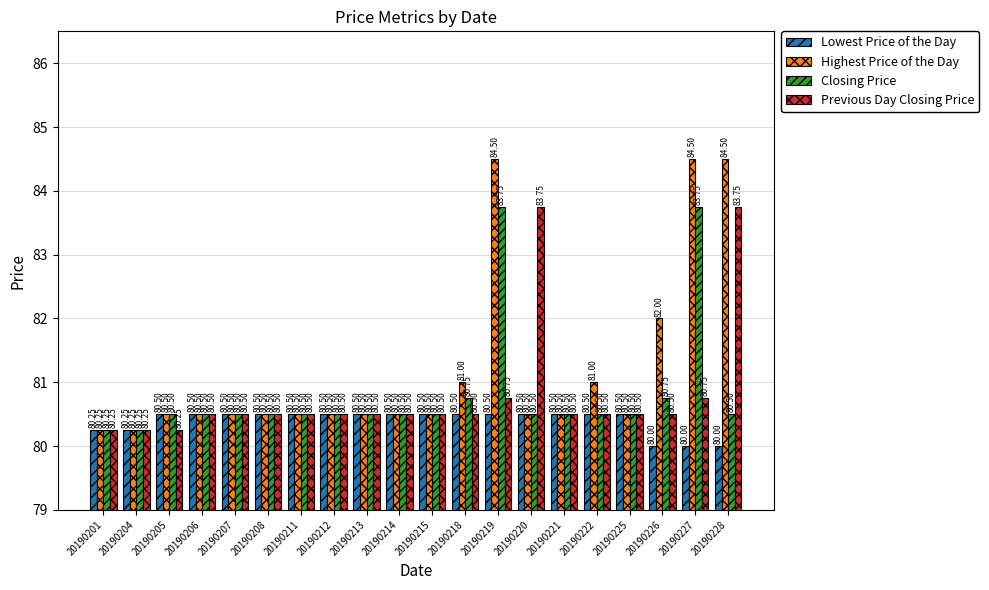

What is the highest value of the Previous Day Closing Price series?

83.8